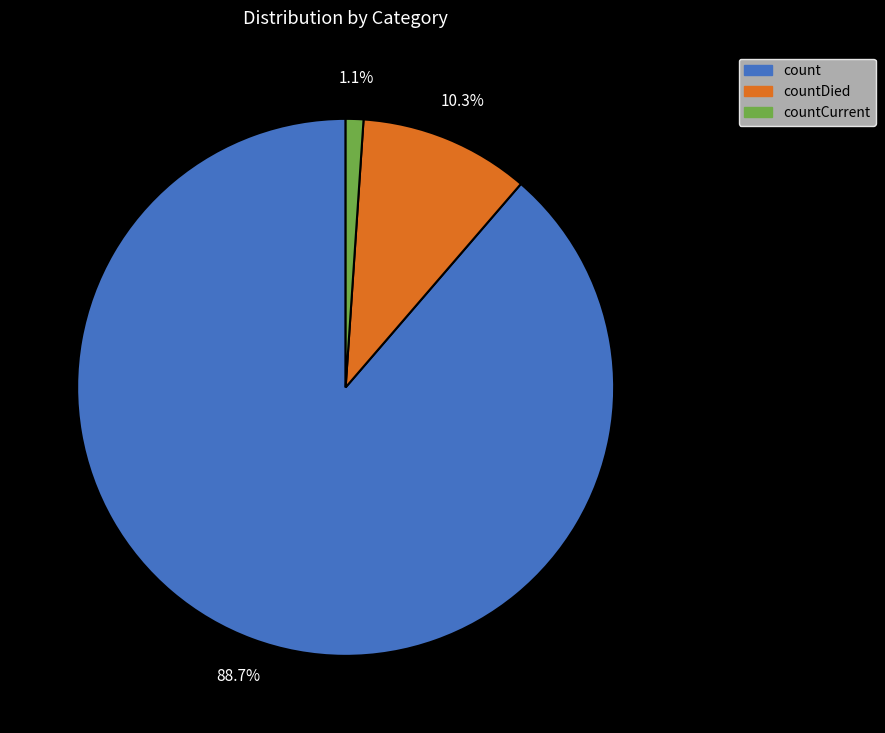

Is there any slice that represents more than half of the pie?

Yes